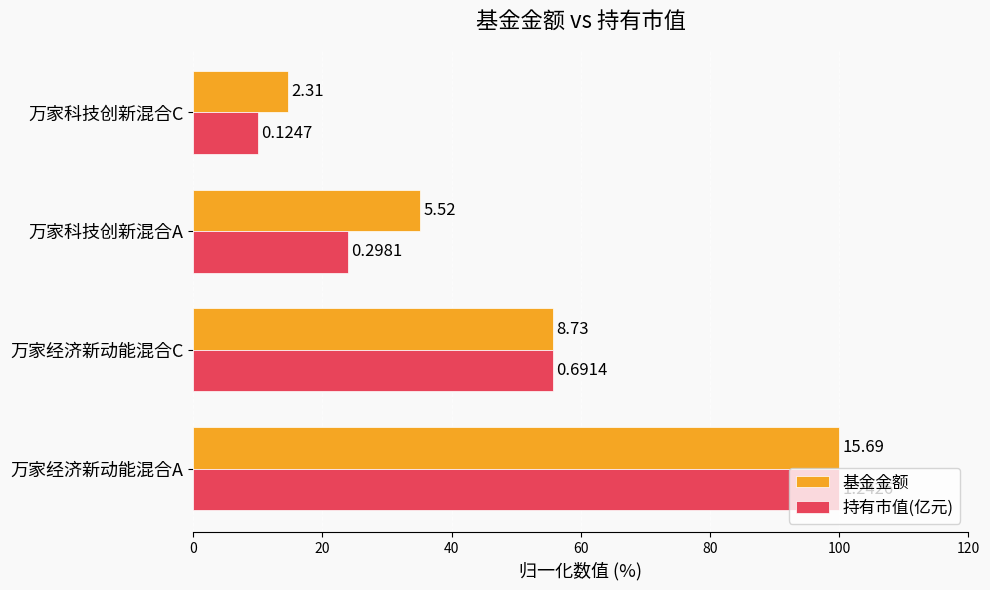

At how many categories does at least one series exceed 68?

1